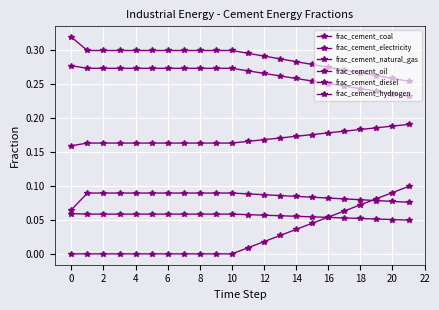

At how many categories does at least one series exceed 0?

22